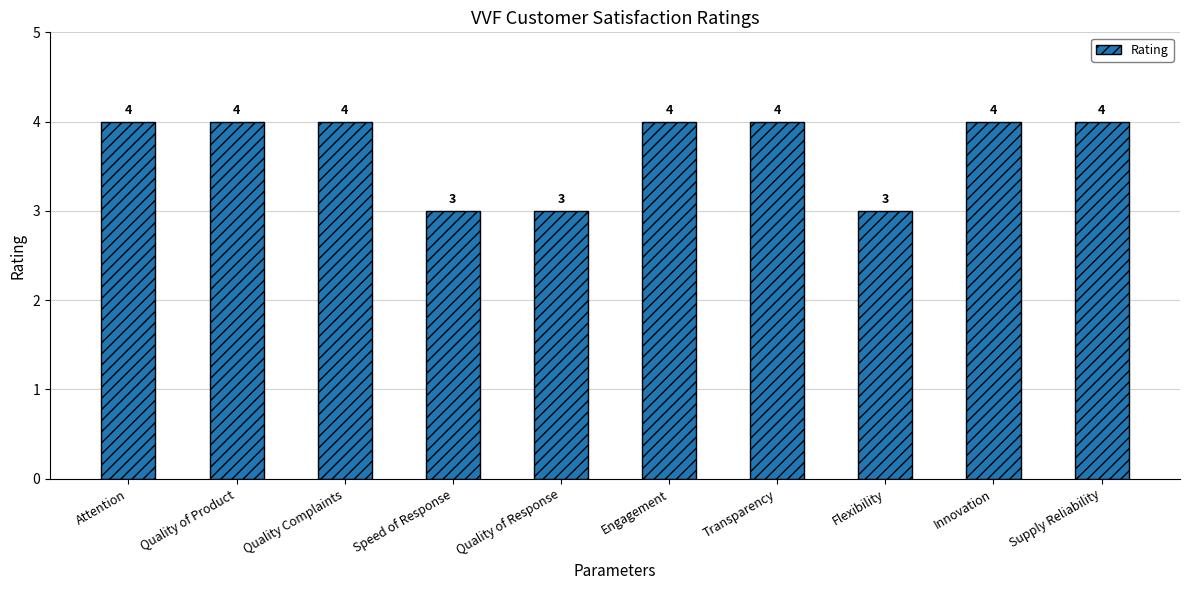

What is the ratio of the value at Quality of Product to the value at Engagement?

1.0